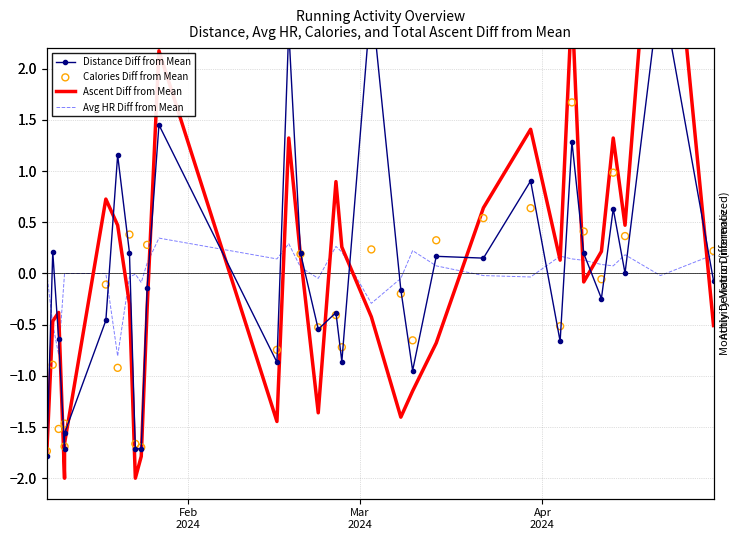

At how many categories does at least one series exceed 4?

1